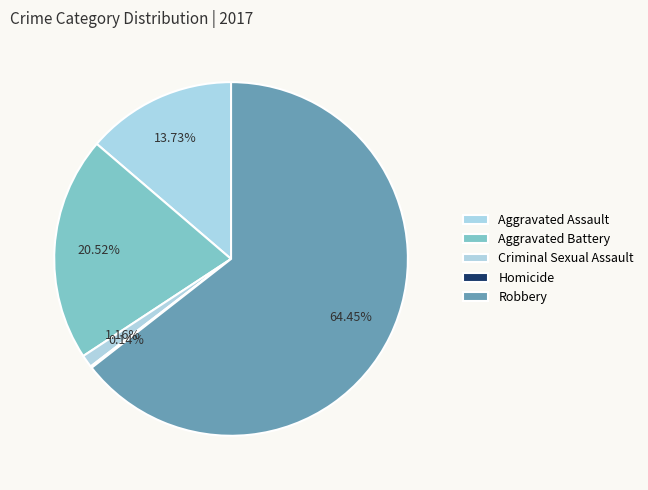

Combined, do Criminal Sexual Assault and Homicide account for over 50%?

No